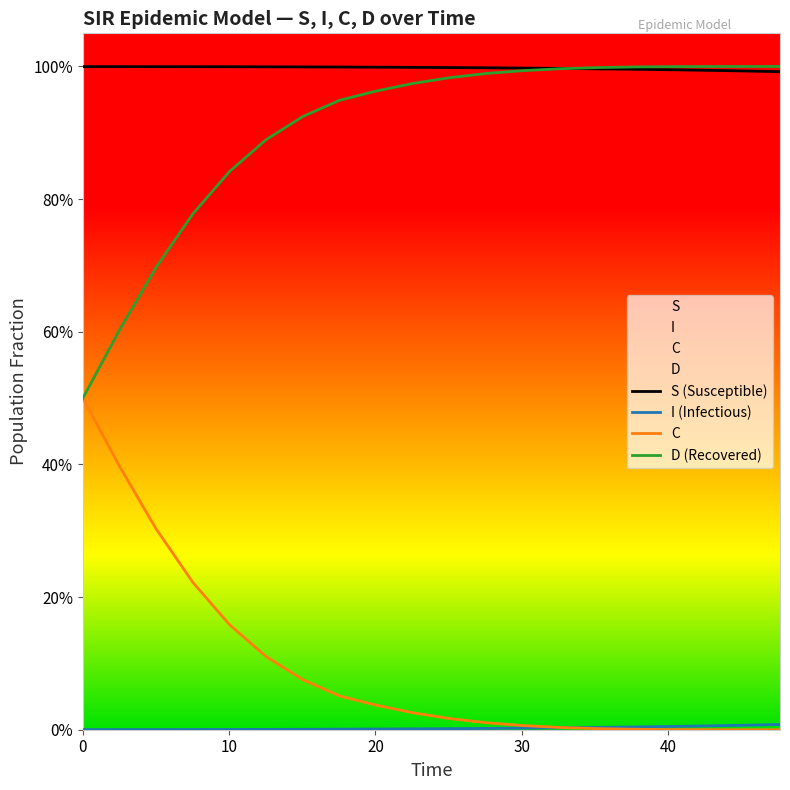

Reading left to right, transcribe all the data shown in this chart.

S (Susceptible): 1.0	1.0	1.0	1.0	1.0	1.0	1.0	1.0	1.0	1.0	1.0	1.0	1.0	1.0	1.0	1.0	1.0	1.0	1.0	1.0
I (Infectious): 0.0	0.0	0.0	0.0	0.0	0.0	0.0	0.0	0.0	0.0	0.0	0.0	0.0	0.0	0.0	0.0	0.0	0.0	0.0	0.0
C: 0.5	0.4	0.3	0.2	0.2	0.1	0.1	0.1	0.0	0.0	0.0	0.0	0.0	0.0	0.0	0.0	0.0	0.0	0.0	0.0
D (Recovered): 0.5	0.6	0.7	0.8	0.8	0.9	0.9	0.9	1.0	1.0	1.0	1.0	1.0	1.0	1.0	1.0	1.0	1.0	1.0	1.0